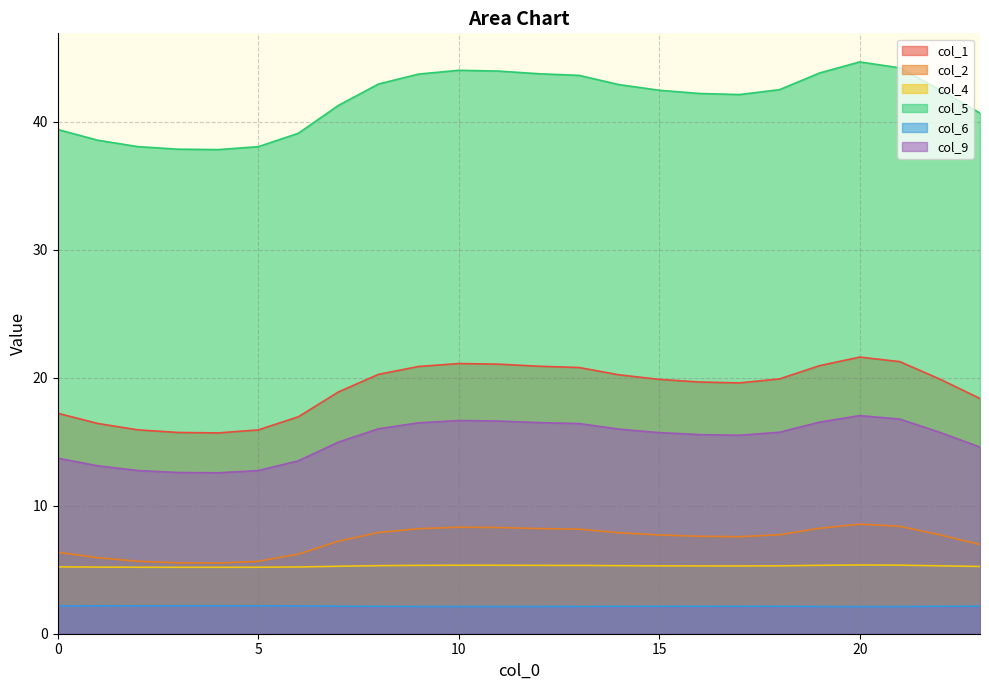

The value of col_2 at 8 is 4.2. True or false?

False